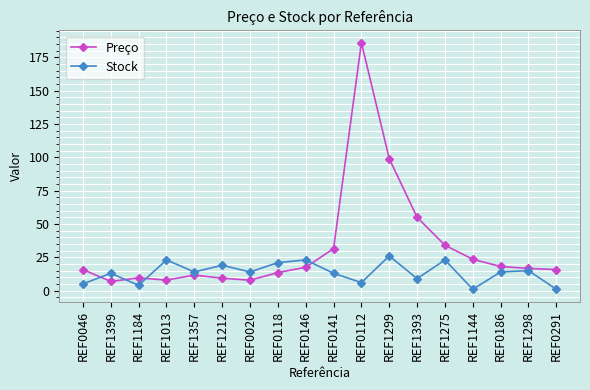

What is the difference between the Preço values at REF1357 and REF1393?

43.4